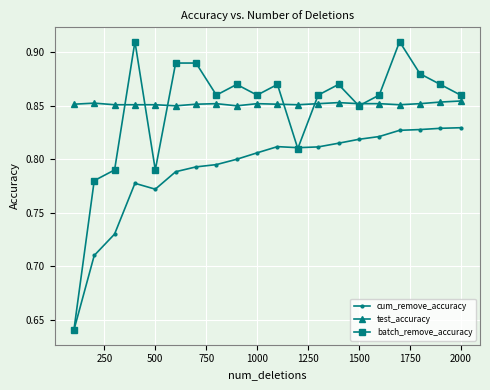

List the series in order of their peak value, highest first.

batch_remove_accuracy, test_accuracy, cum_remove_accuracy